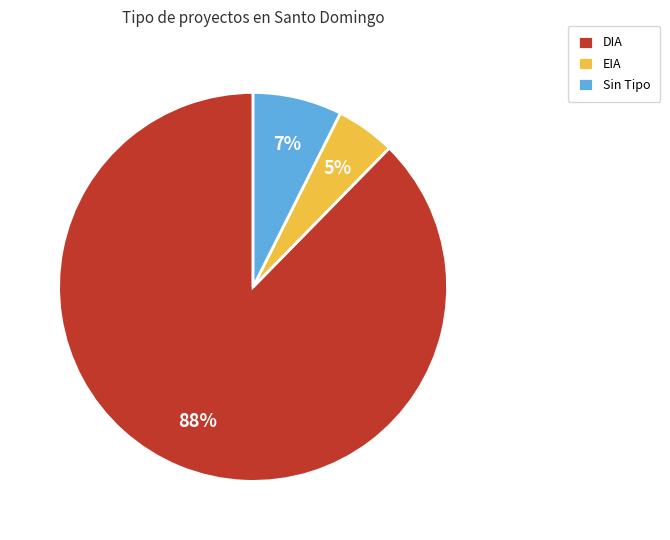

Between Sin Tipo and EIA, which is larger?

Sin Tipo